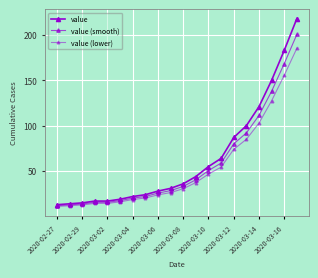

What is the average value of the value (lower) series?

53.5